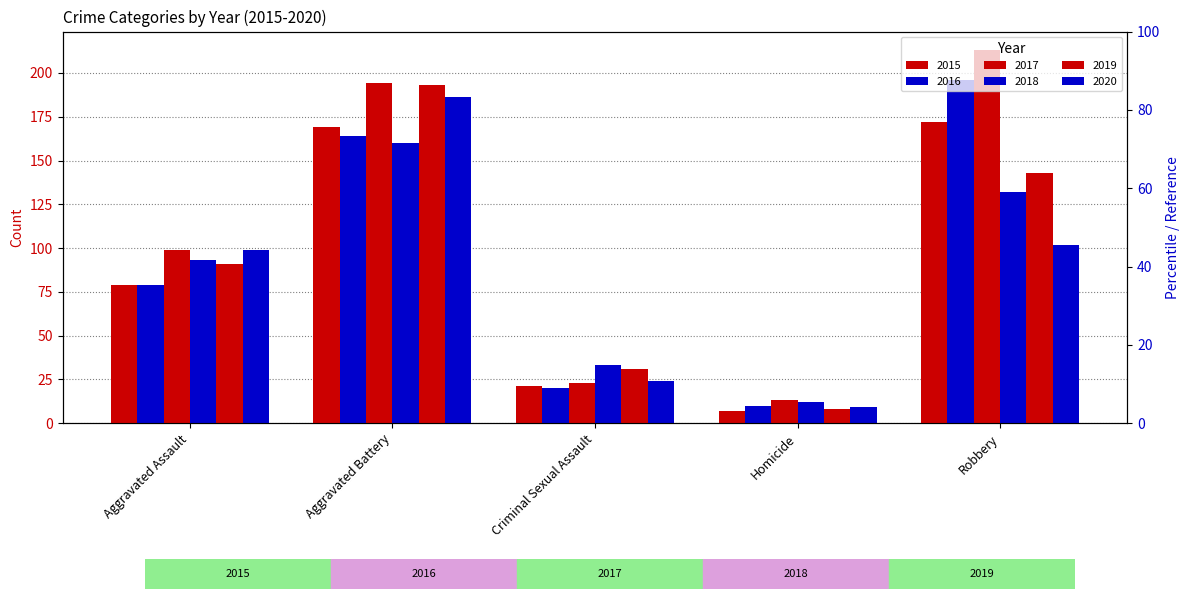

What position from the right is Criminal Sexual Assault?

3